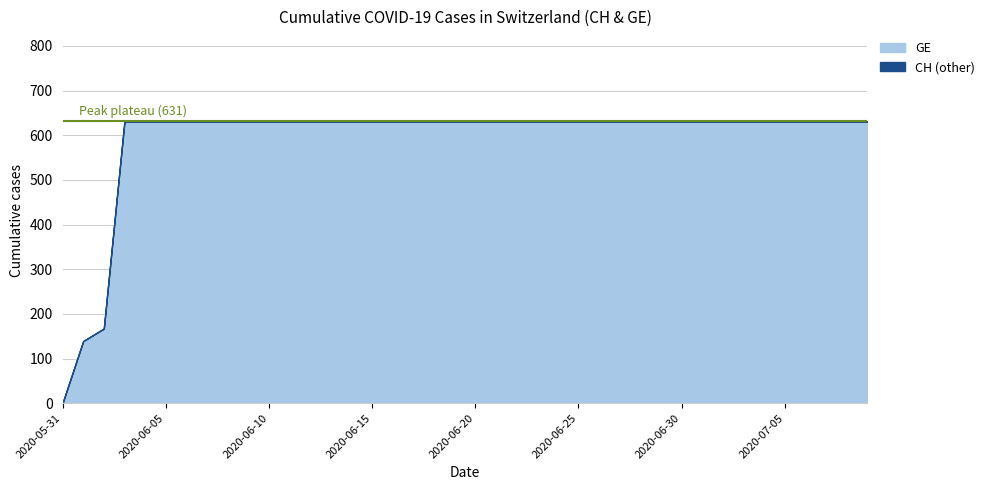

Reading left to right, what are all the values shown in this chart?

GE: 2020-05-31=0	2020-06-01=139	2020-06-02=167	2020-06-03=631	2020-06-04=631	2020-06-05=631	2020-06-06=631	2020-06-07=631	2020-06-08=631	2020-06-09=631	2020-06-10=631	2020-06-11=631	2020-06-12=631	2020-06-13=631	2020-06-14=631	2020-06-15=631	2020-06-16=631	2020-06-17=631	2020-06-18=631	2020-06-19=631	2020-06-20=631	2020-06-21=631	2020-06-22=631	2020-06-23=631	2020-06-24=631	2020-06-25=631	2020-06-26=631	2020-06-27=631	2020-06-28=631	2020-06-29=631	2020-06-30=631	2020-07-01=631	2020-07-02=631	2020-07-03=631	2020-07-04=631	2020-07-05=631	2020-07-06=631	2020-07-07=631	2020-07-08=631	2020-07-09=631
CH: 2020-05-31=0	2020-06-01=139	2020-06-02=167	2020-06-03=631	2020-06-04=631	2020-06-05=631	2020-06-06=631	2020-06-07=631	2020-06-08=631	2020-06-09=631	2020-06-10=631	2020-06-11=631	2020-06-12=631	2020-06-13=631	2020-06-14=631	2020-06-15=631	2020-06-16=631	2020-06-17=631	2020-06-18=631	2020-06-19=631	2020-06-20=631	2020-06-21=631	2020-06-22=631	2020-06-23=631	2020-06-24=631	2020-06-25=631	2020-06-26=631	2020-06-27=631	2020-06-28=631	2020-06-29=631	2020-06-30=631	2020-07-01=631	2020-07-02=631	2020-07-03=631	2020-07-04=631	2020-07-05=631	2020-07-06=631	2020-07-07=631	2020-07-08=631	2020-07-09=631